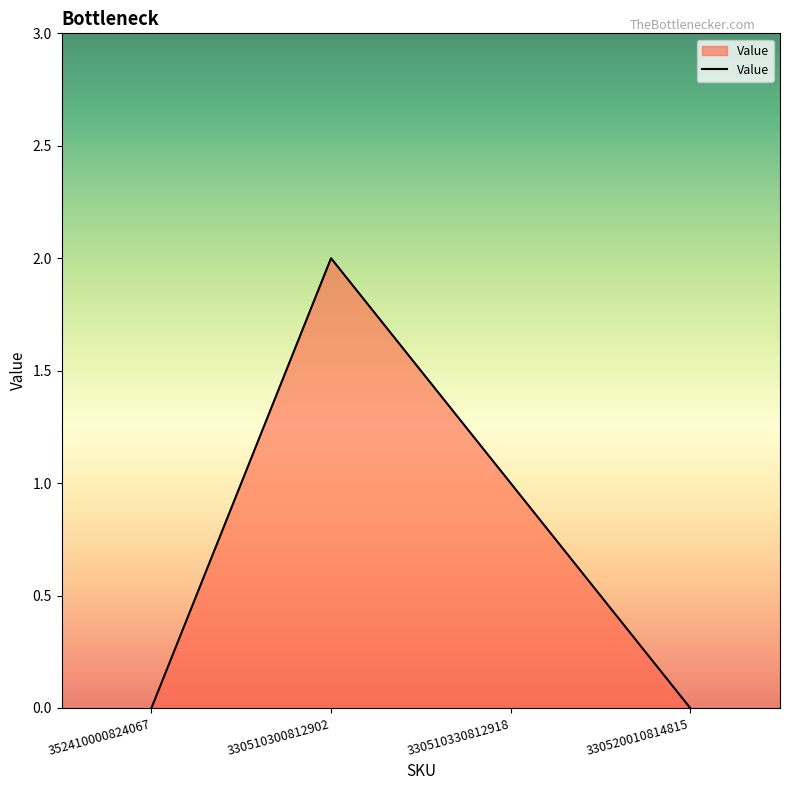

True or false: there are more than 2 points higher than both neighbors.

False